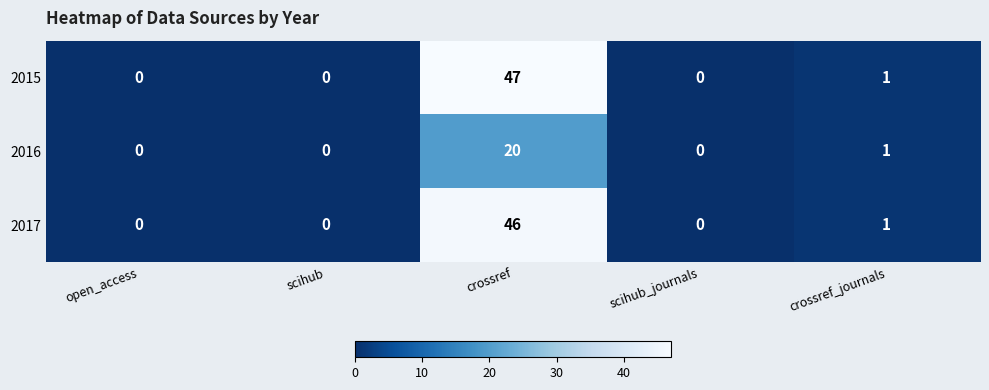

Reading left to right, transcribe all the data shown in this chart.

2015: 0	0	47	0	1
2016: 0	0	20	0	1
2017: 0	0	46	0	1